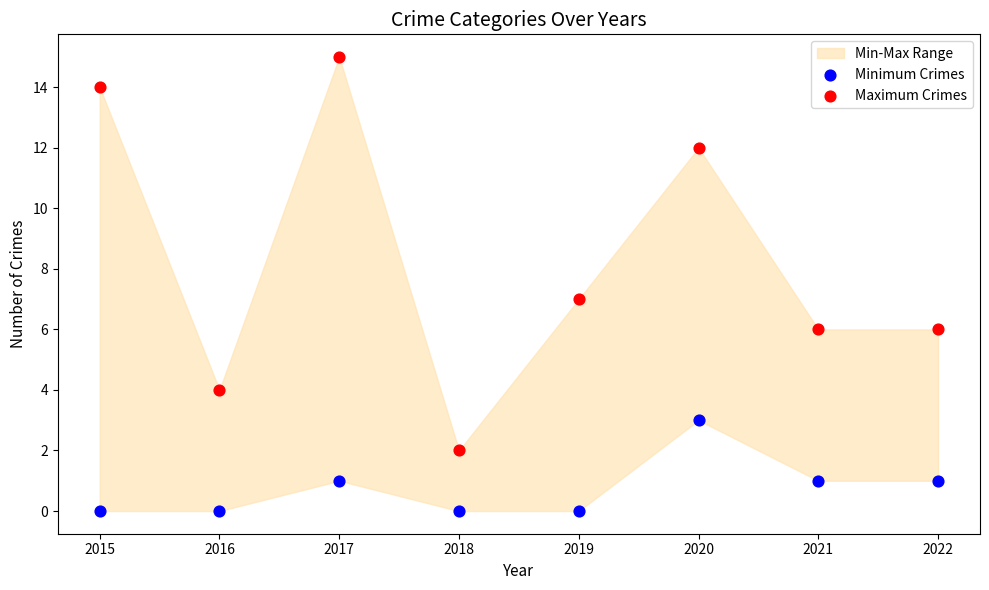

Across all data points, what is the range of Y values (max minus min)?

15